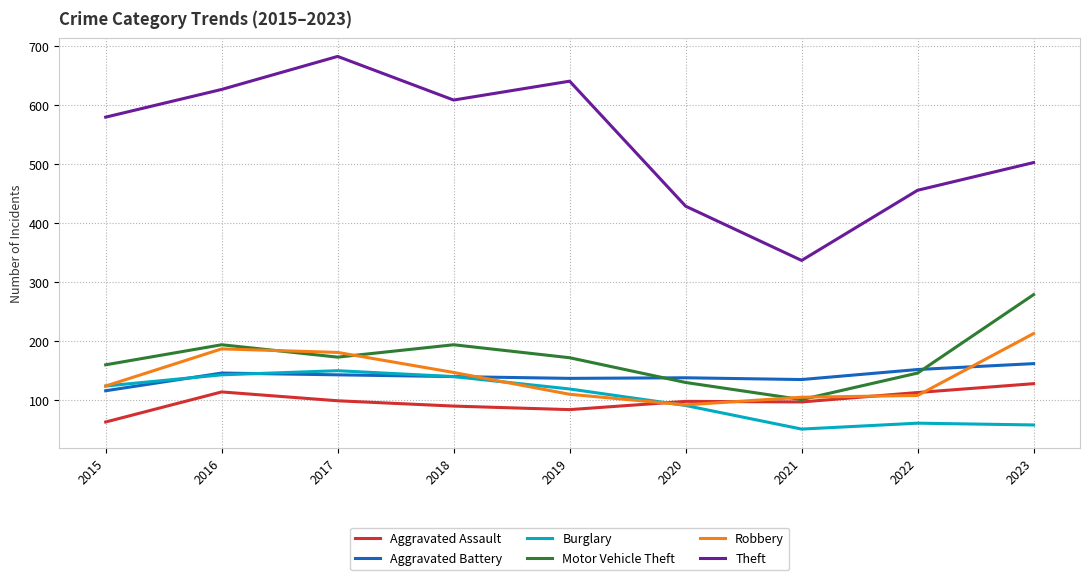

What is the approximate value of Burglary at 2023, to the nearest 5?

60